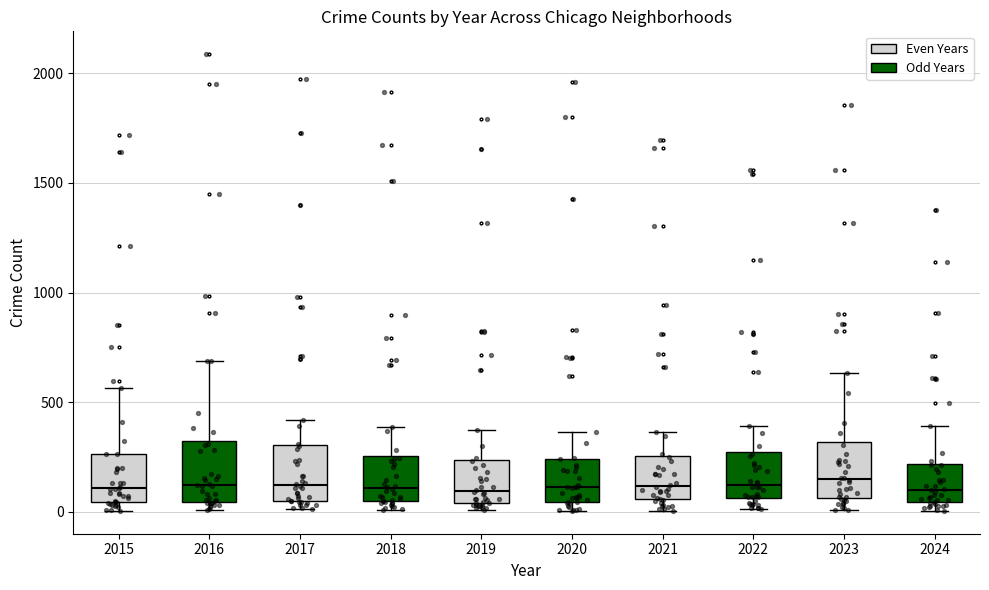

Reading left to right, read every box against the y-axis: the position of its median line, the range the box covers, and the ends of its whiskers. The values are not printed on the chart, so give them approximately, as read against the axis.

2015: median 100, box 50 to 250, whiskers 0 to 550
2016: median 150, box 50 to 300, whiskers 0 to 700
2017: median 100, box 50 to 300, whiskers 0 to 400
2018: median 100, box 50 to 250, whiskers 0 to 400
2019: median 100, box 50 to 250, whiskers 0 to 400
2020: median 100, box 50 to 250, whiskers 0 to 350
2021: median 100, box 50 to 250, whiskers 0 to 350
2022: median 100, box 50 to 250, whiskers 0 to 400
2023: median 150, box 50 to 300, whiskers 0 to 650
2024: median 100, box 50 to 200, whiskers 0 to 400